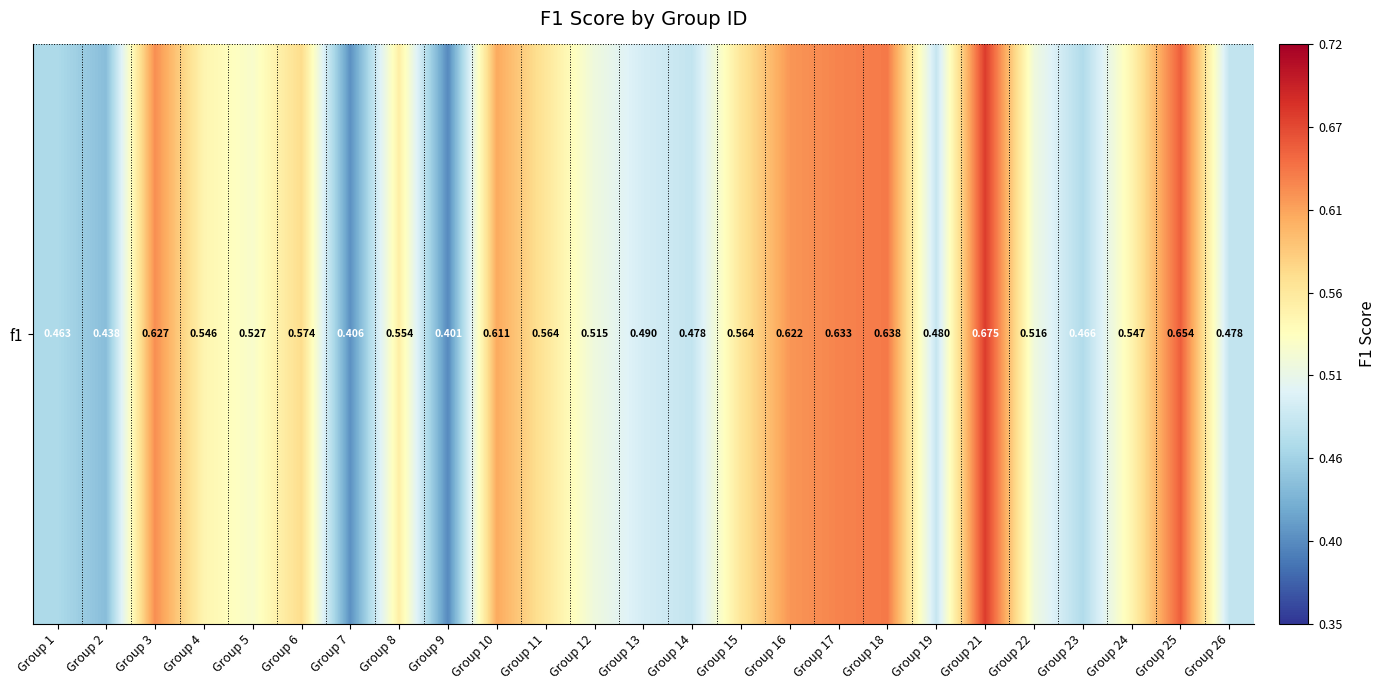

Reading left to right, transcribe all the data shown in this chart.

Group 1=0.5	Group 2=0.4	Group 3=0.6	Group 4=0.5	Group 5=0.5	Group 6=0.6	Group 7=0.4	Group 8=0.6	Group 9=0.4	Group 10=0.6	Group 11=0.6	Group 12=0.5	Group 13=0.5	Group 14=0.5	Group 15=0.6	Group 16=0.6	Group 17=0.6	Group 18=0.6	Group 19=0.5	Group 21=0.7	Group 22=0.5	Group 23=0.5	Group 24=0.5	Group 25=0.7	Group 26=0.5